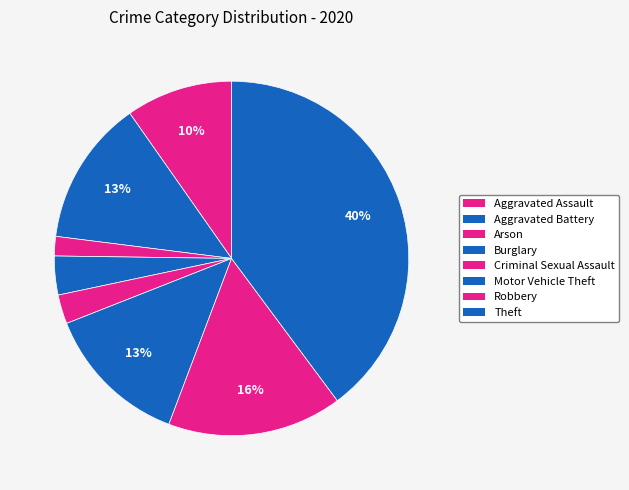

Is it true that Aggravated Battery is 1% of the pie?

False